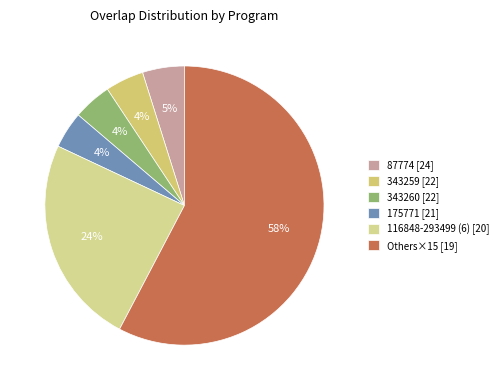

What is the smallest slice in the pie chart?

21